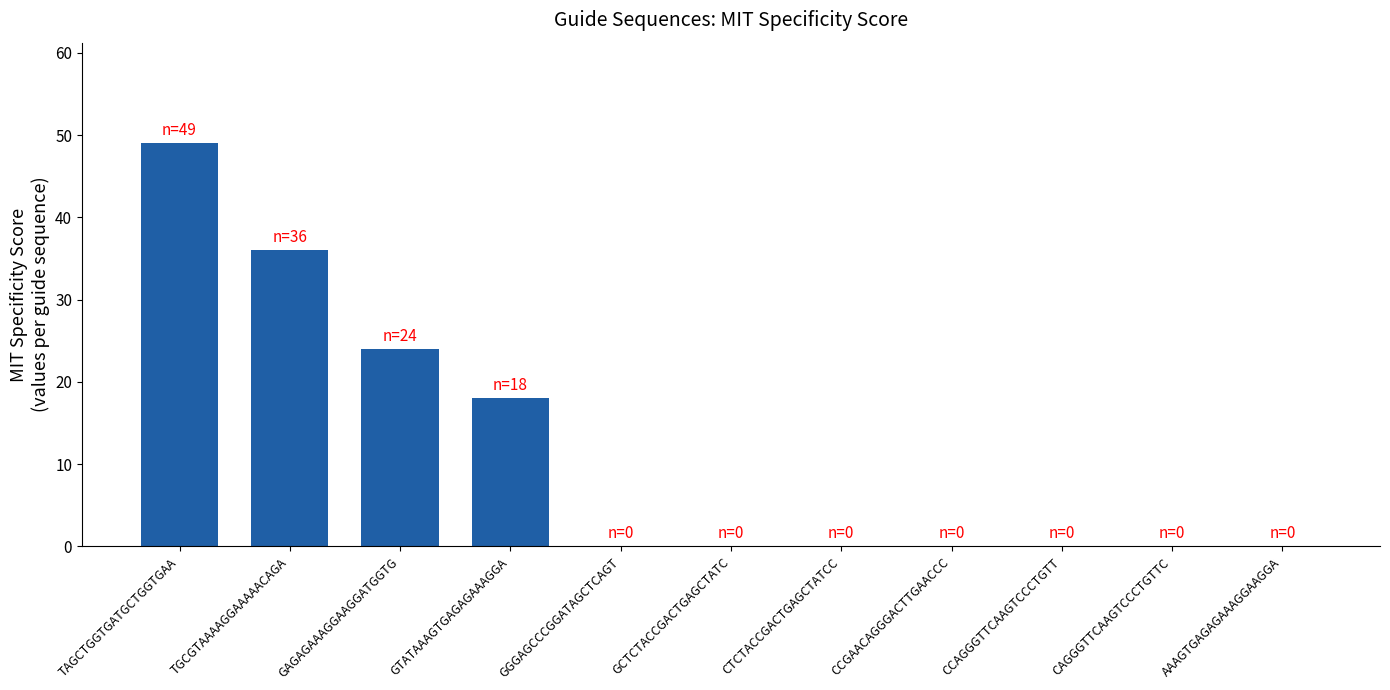

The value at CCAGGGTTCAAGTCCCTGTT is 0. True or false?

True